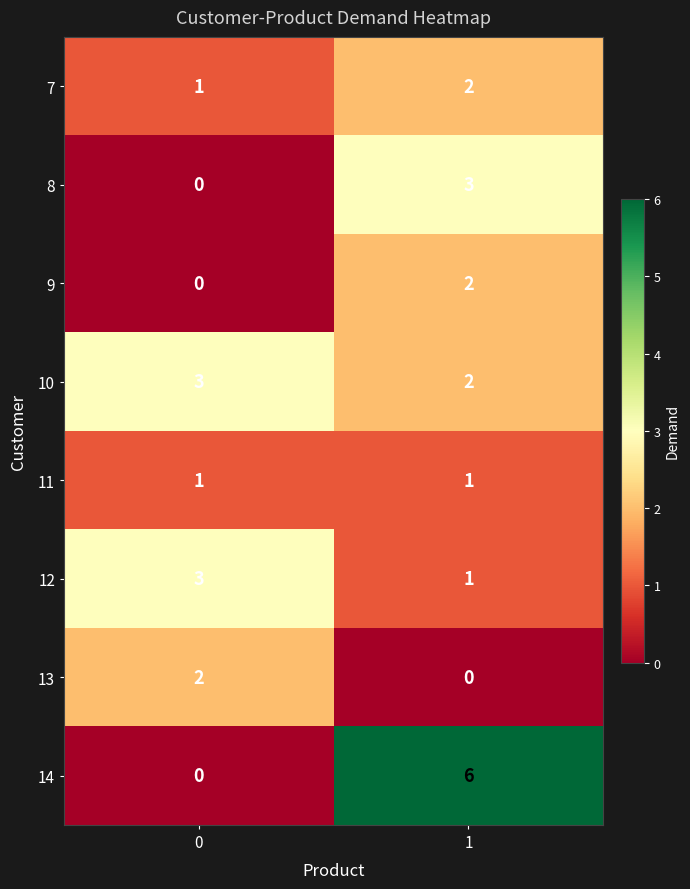

Is it true that 12 equals 1 at 1?

True